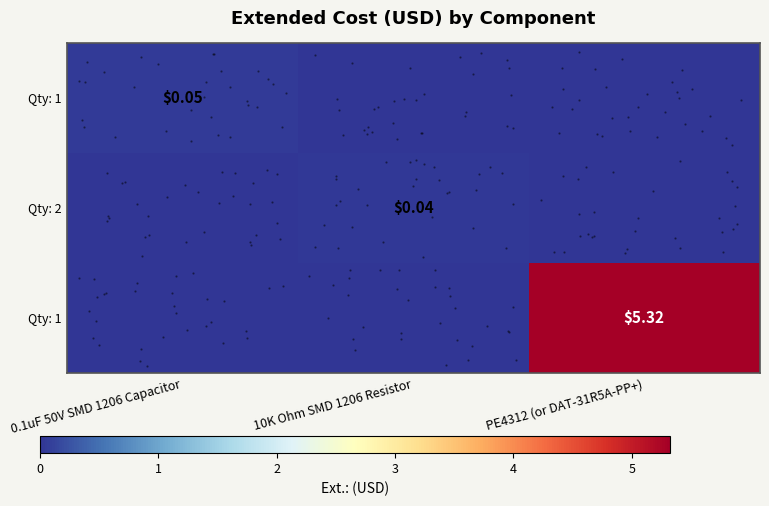

The row_1 series shows 0.0 at 10K Ohm SMD 1206 Resistor. True or false?

False